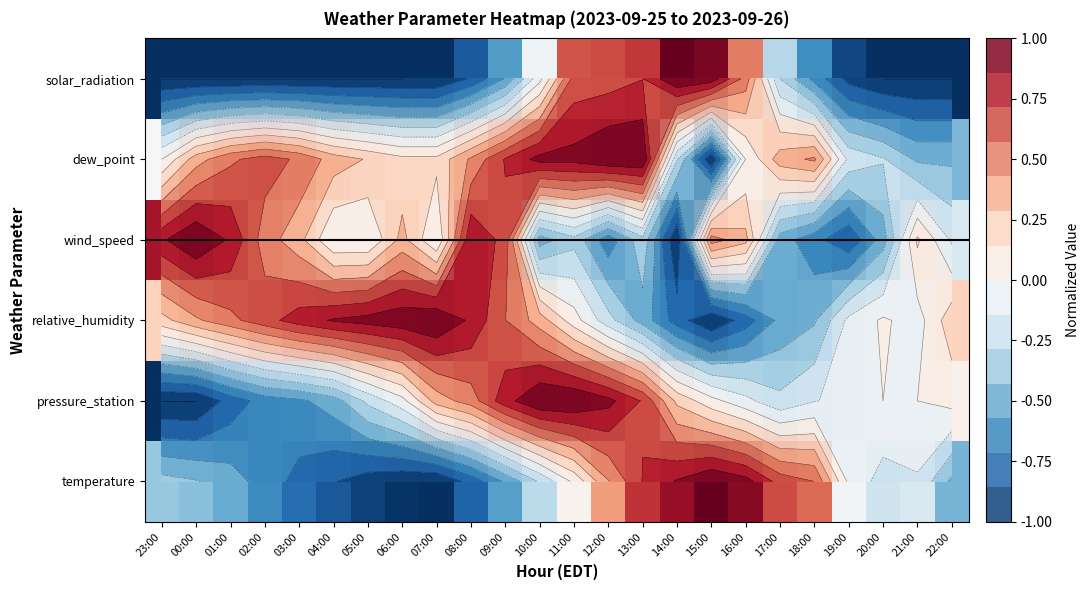

List the series in order of their peak value, highest first.

relative_humidity, wind_speed, solar_radiation, temperature, dew_point, pressure_station